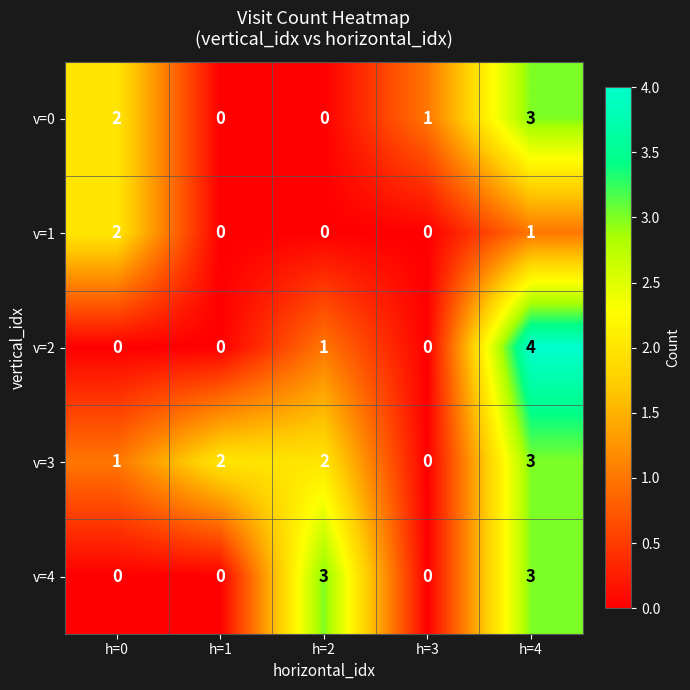

Which series has the largest range (max minus min)?

v=2